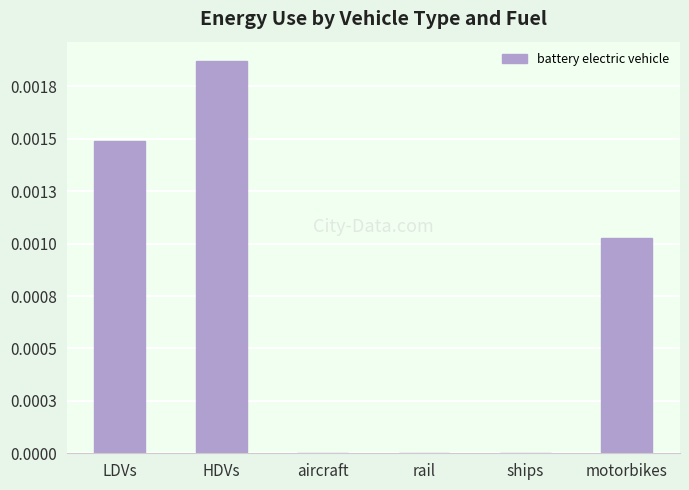

Rank the categories by value from lowest to highest.

aircraft, rail, ships, motorbikes, LDVs, HDVs